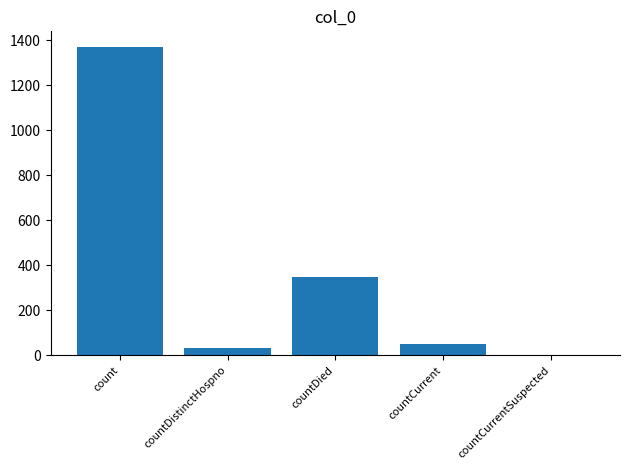

Between countDied and countCurrentSuspected, which is larger?

countDied